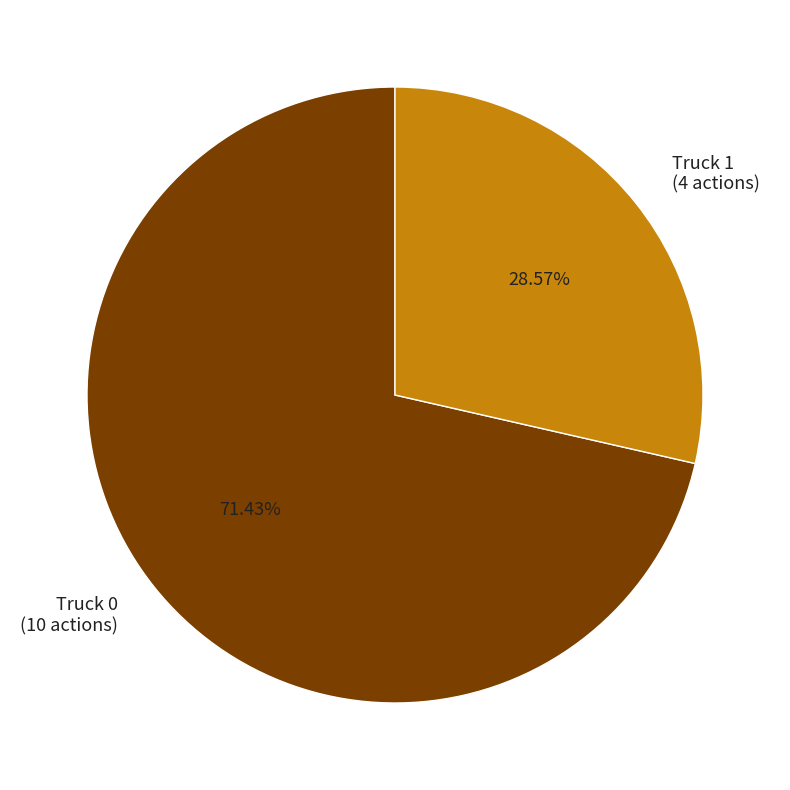

Approximately how many times larger is the value at Truck 0 (10 actions) compared to Truck 1 (4 actions)?

2.5